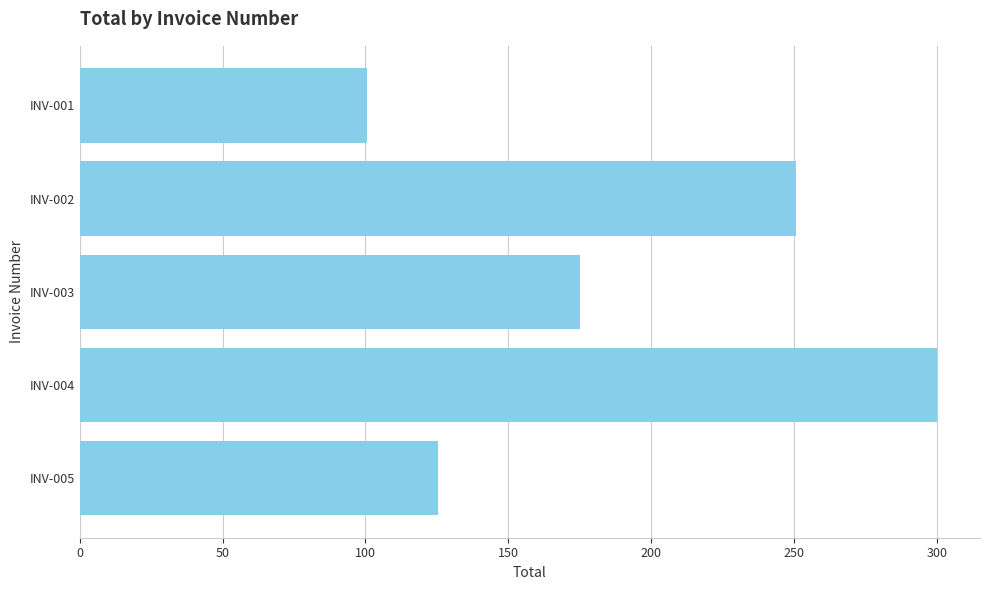

What is the maximum value shown in the chart?

300.0